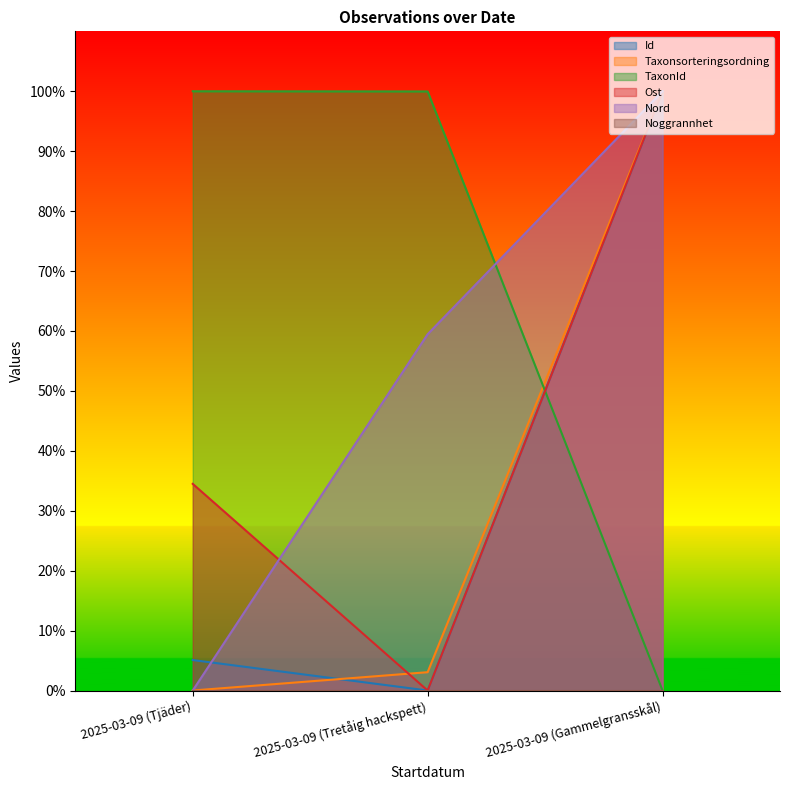

At how many categories does at least one series exceed 0?

3